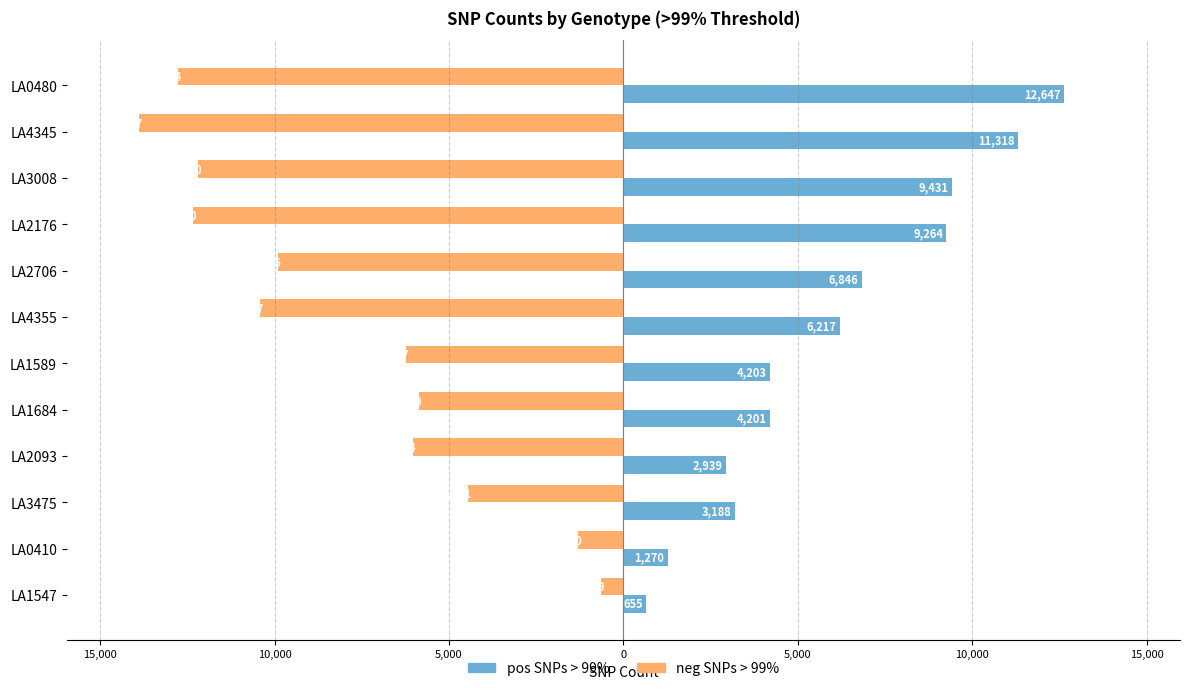

What is the minimum value for pos SNPs > 99%?

655